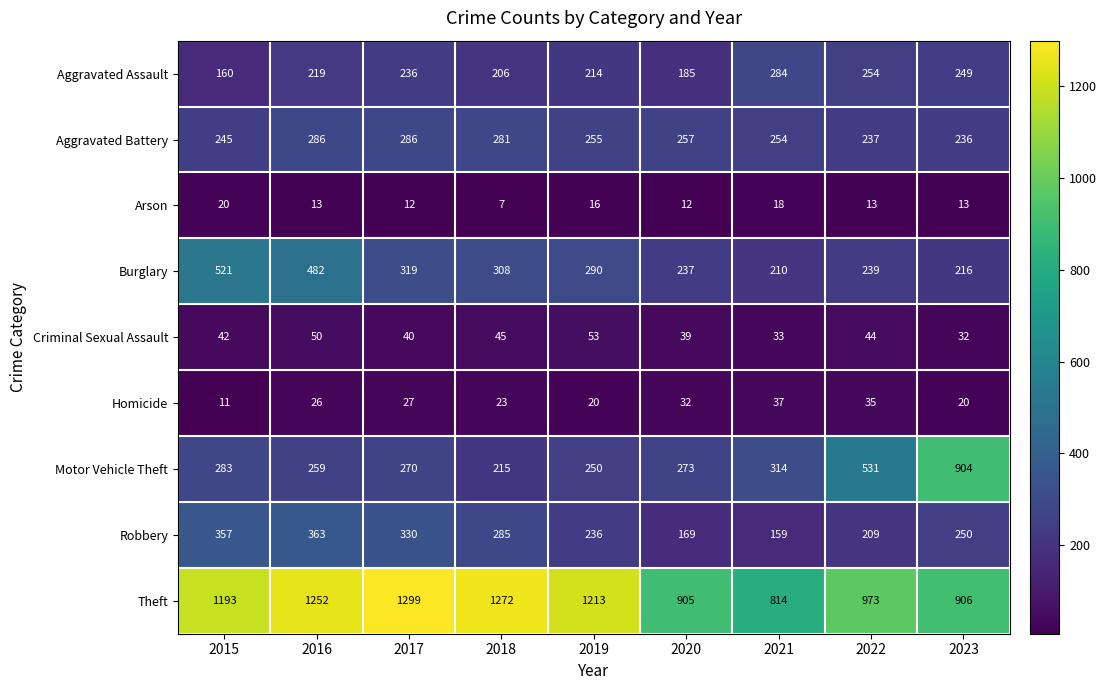

What is the highest value of the Robbery series?

363